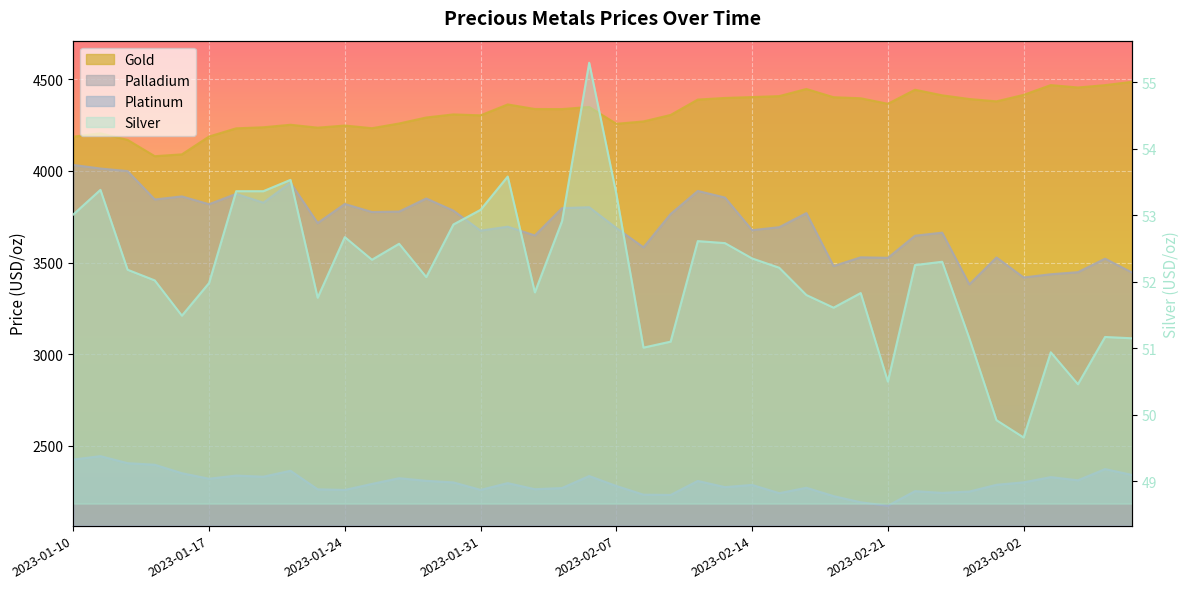

What is the difference between the second highest and second lowest values in the platinum series?

233.2